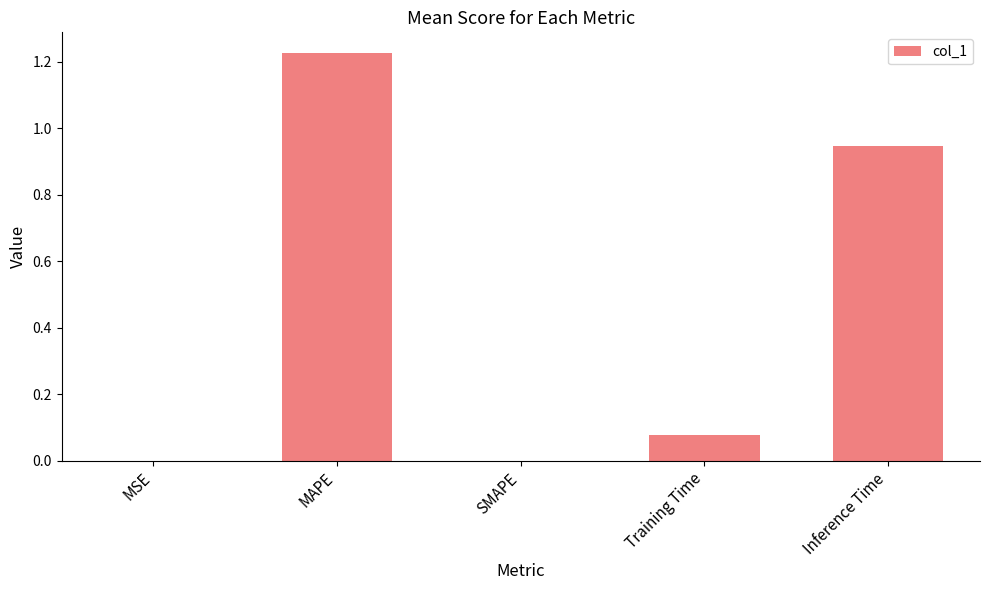

Are the bars horizontal?

No